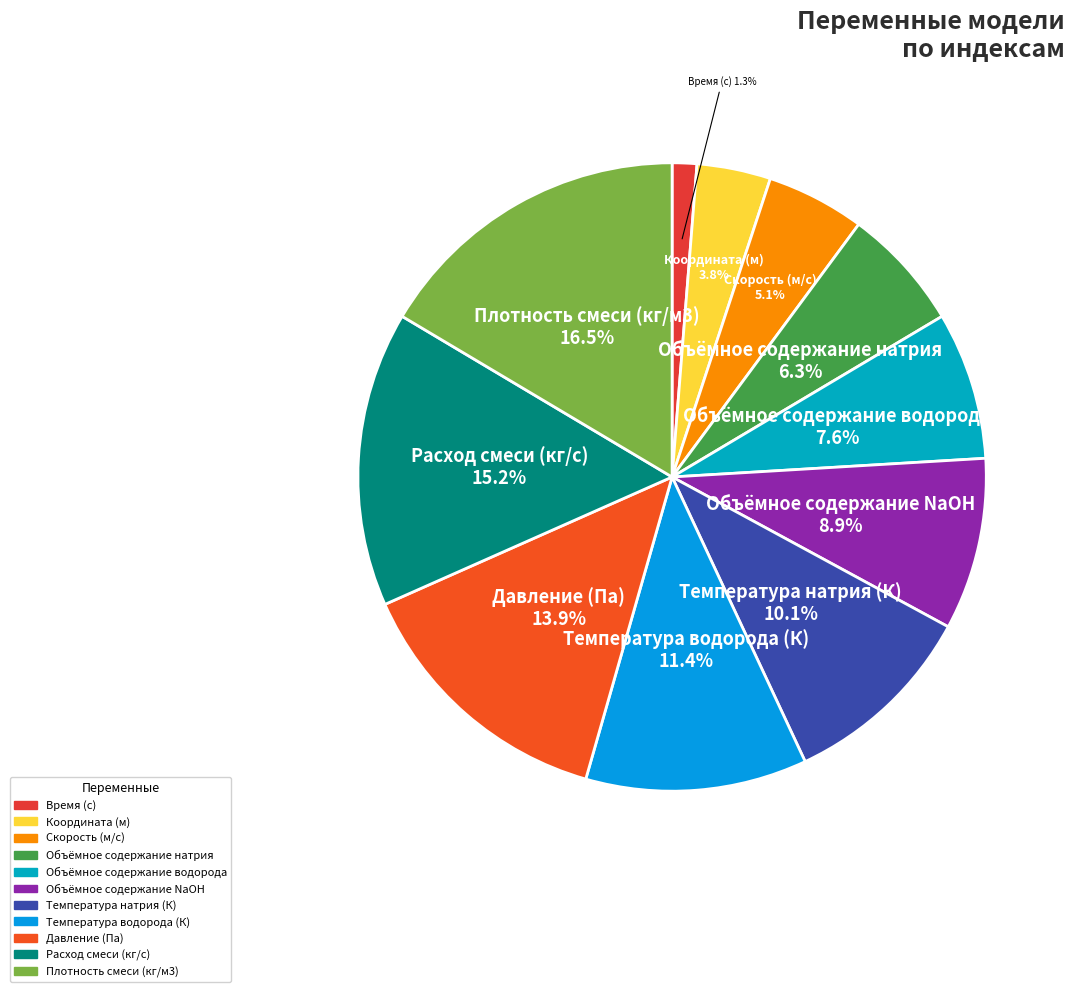

What is the largest slice in the pie chart?

Плотность смеси (кг/м3)